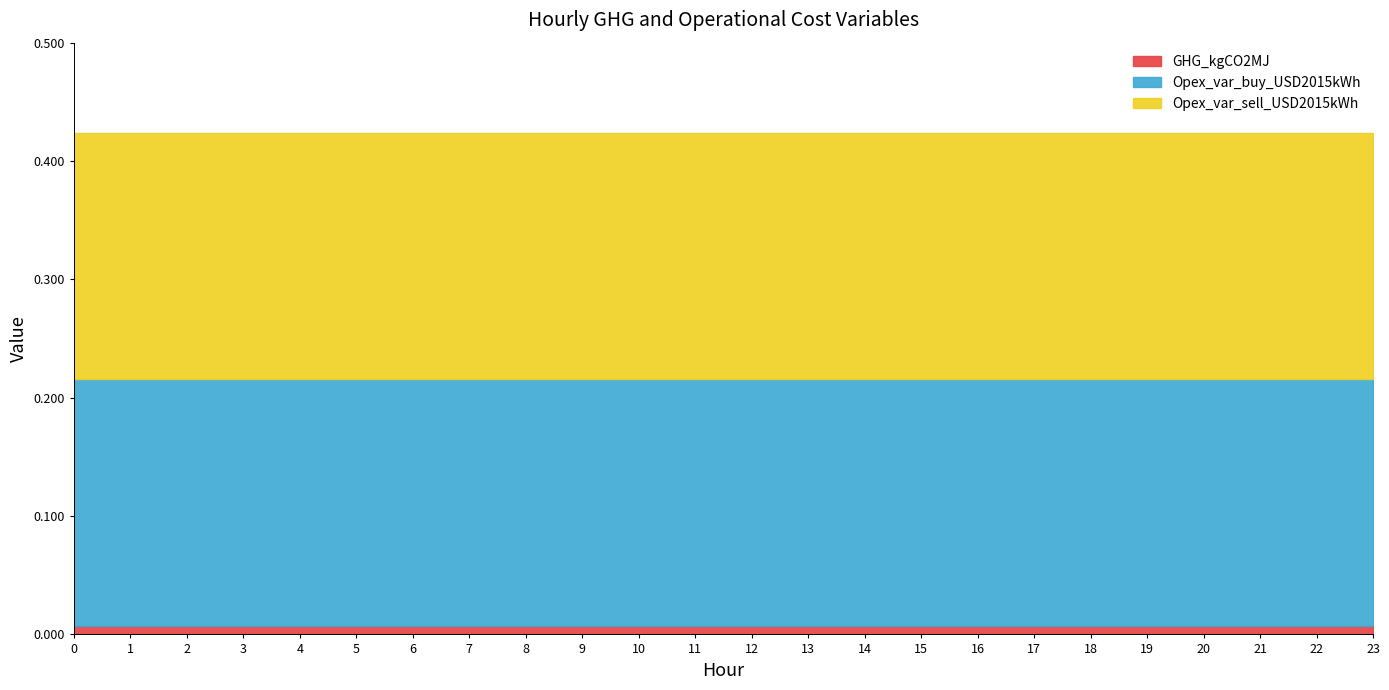

Which series has the largest total across all categories?

Opex_var_buy_USD2015kWh